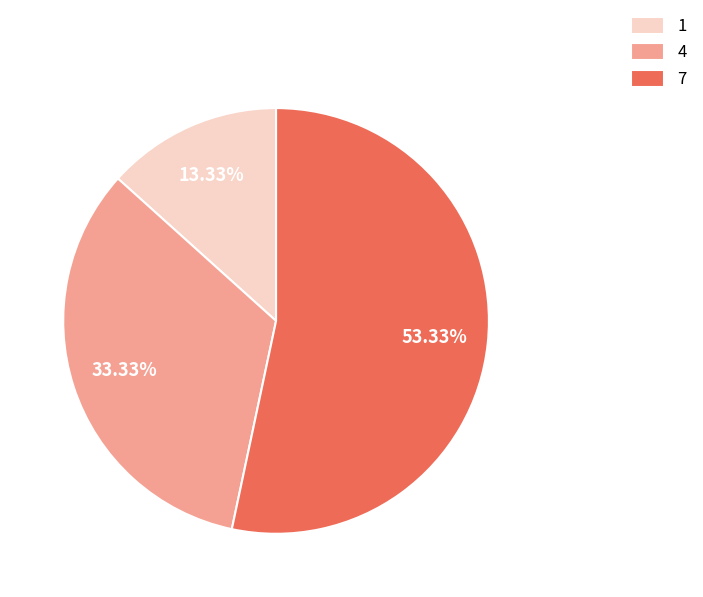

Which category has the biggest portion of the pie?

7